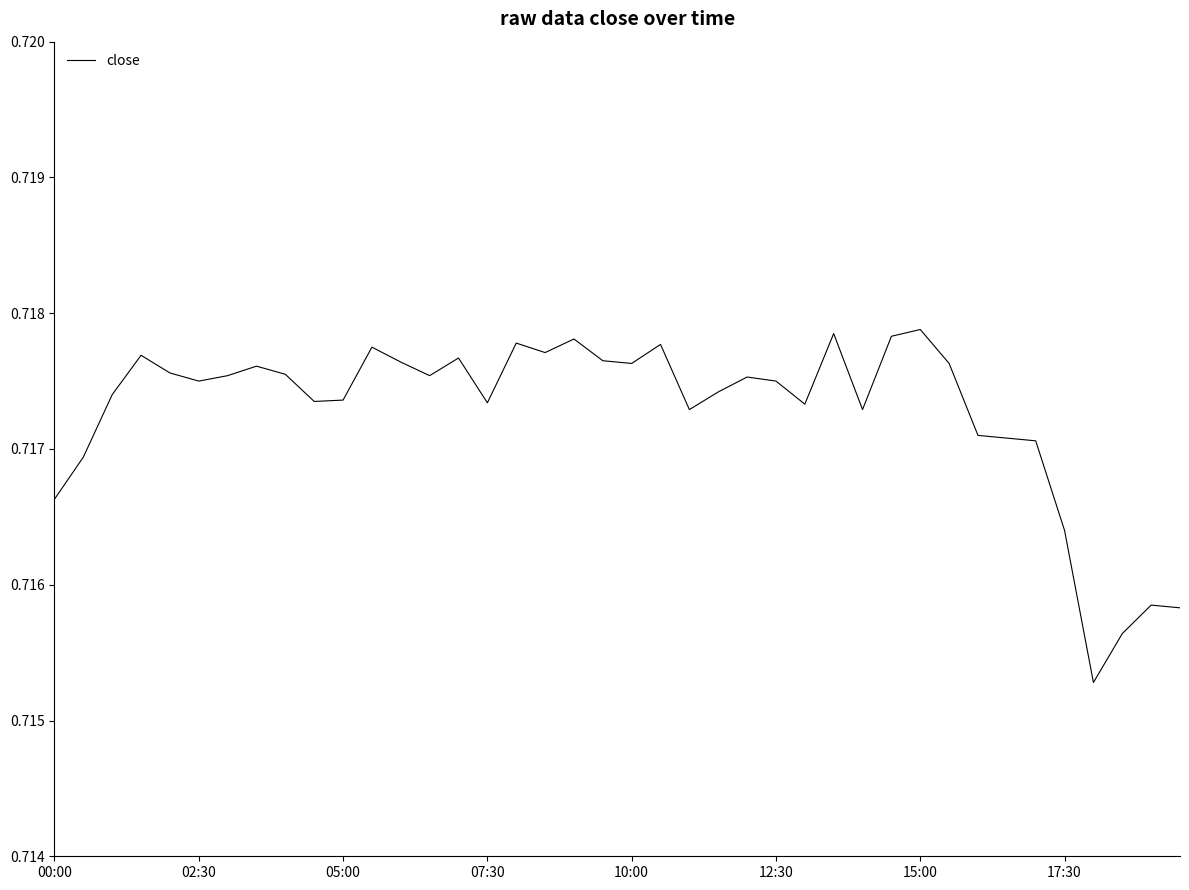

Does the chart display data point markers on the line(s)?

No